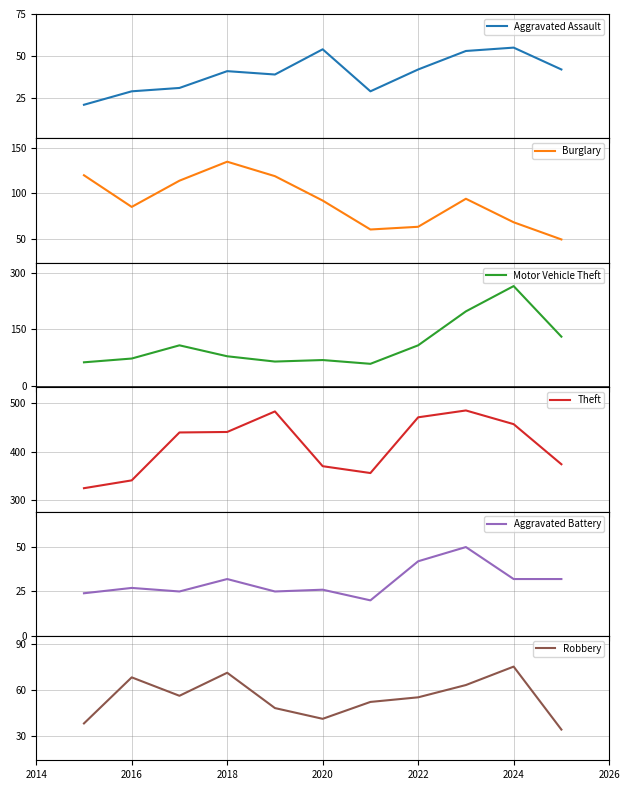

What is the average value of the Aggravated Assault series?

40